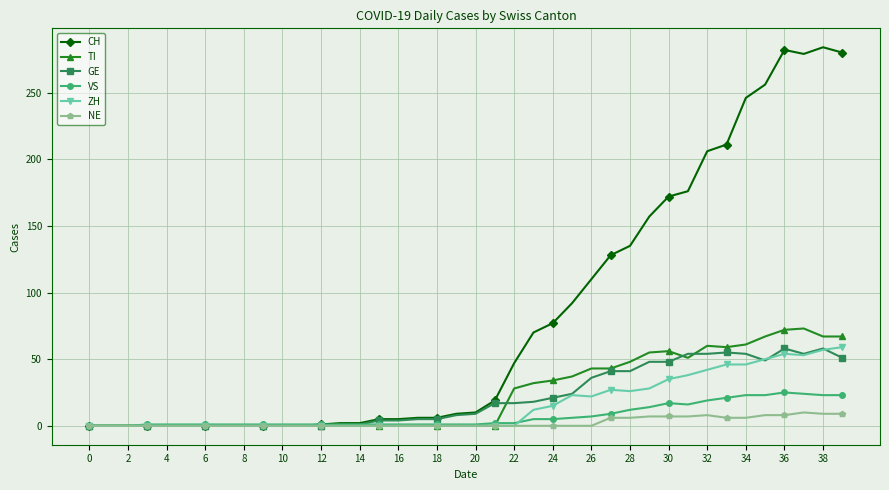

Which series has the largest range (max minus min)?

CH